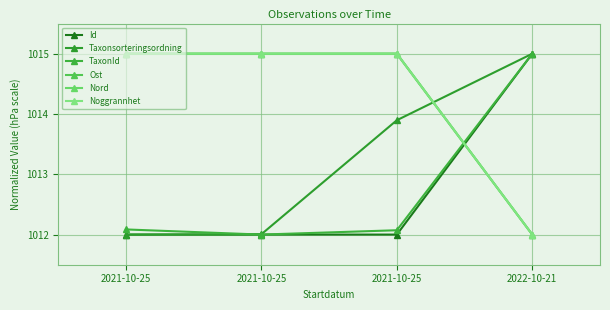

True or false: Noggrannhet has more than 1 interior local peaks.

False